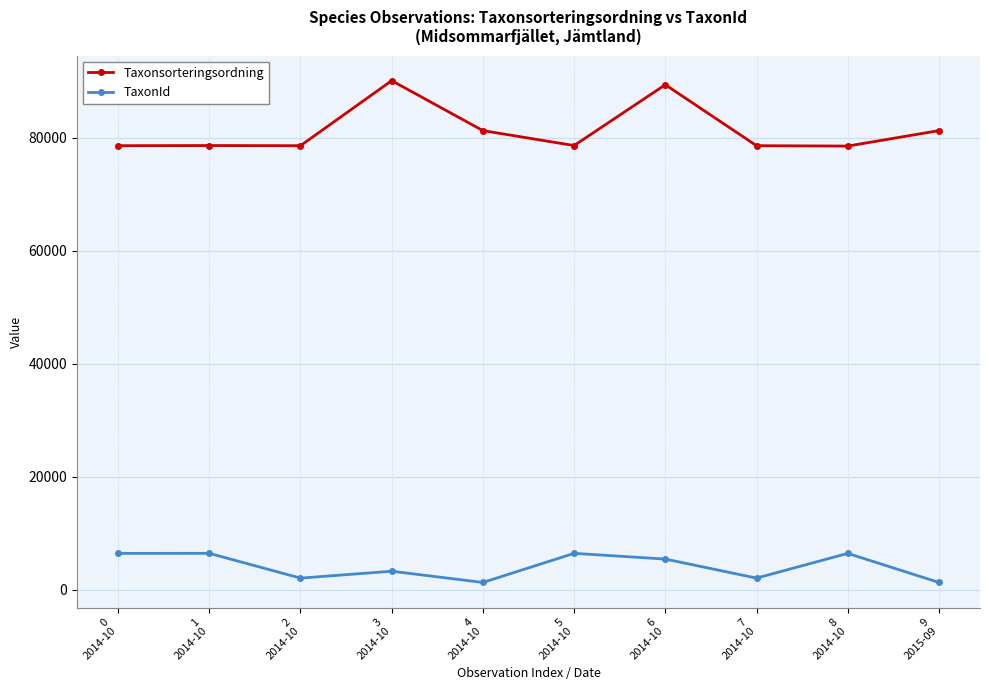

True or false: Taxonsorteringsordning and TaxonId intersect in this chart.

False